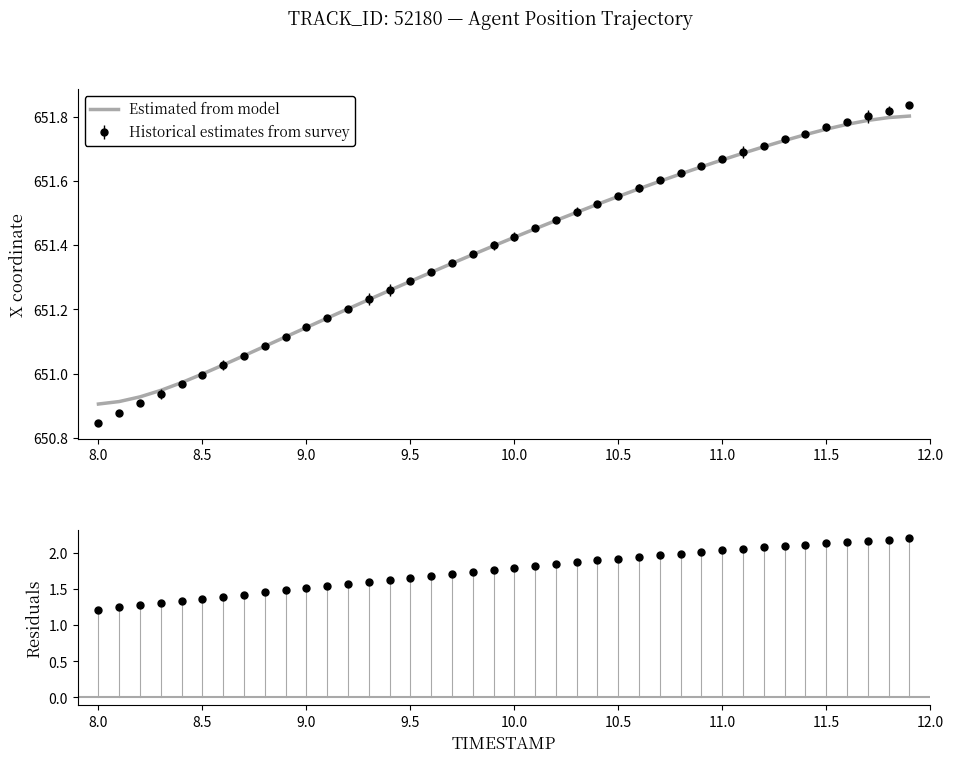

The value of Historical estimates from survey at 8.5 is 651.0. True or false?

True